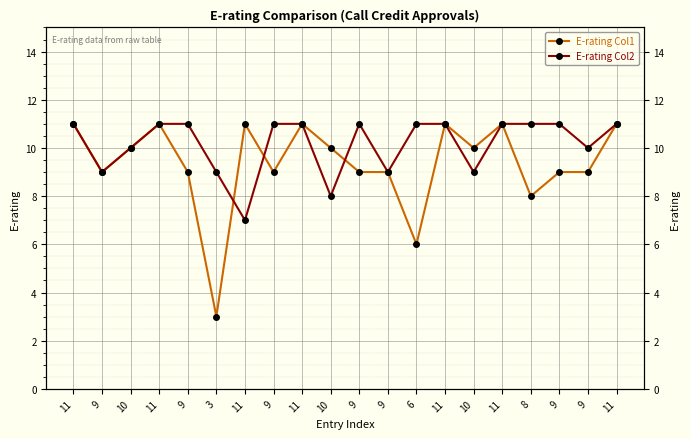

What is the difference between the maximum and minimum values in the E-rating Col2 series?

4